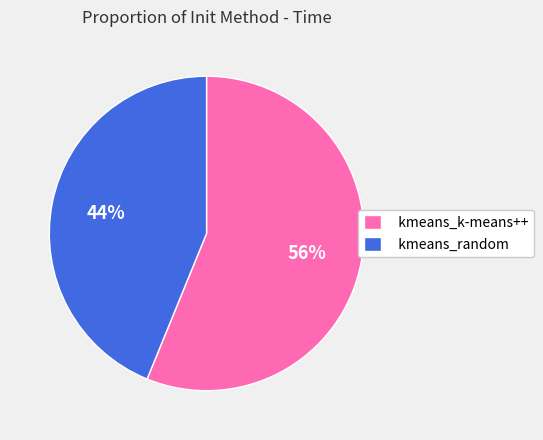

To the nearest percent, what portion does kmeans_k-means++ represent?

56%